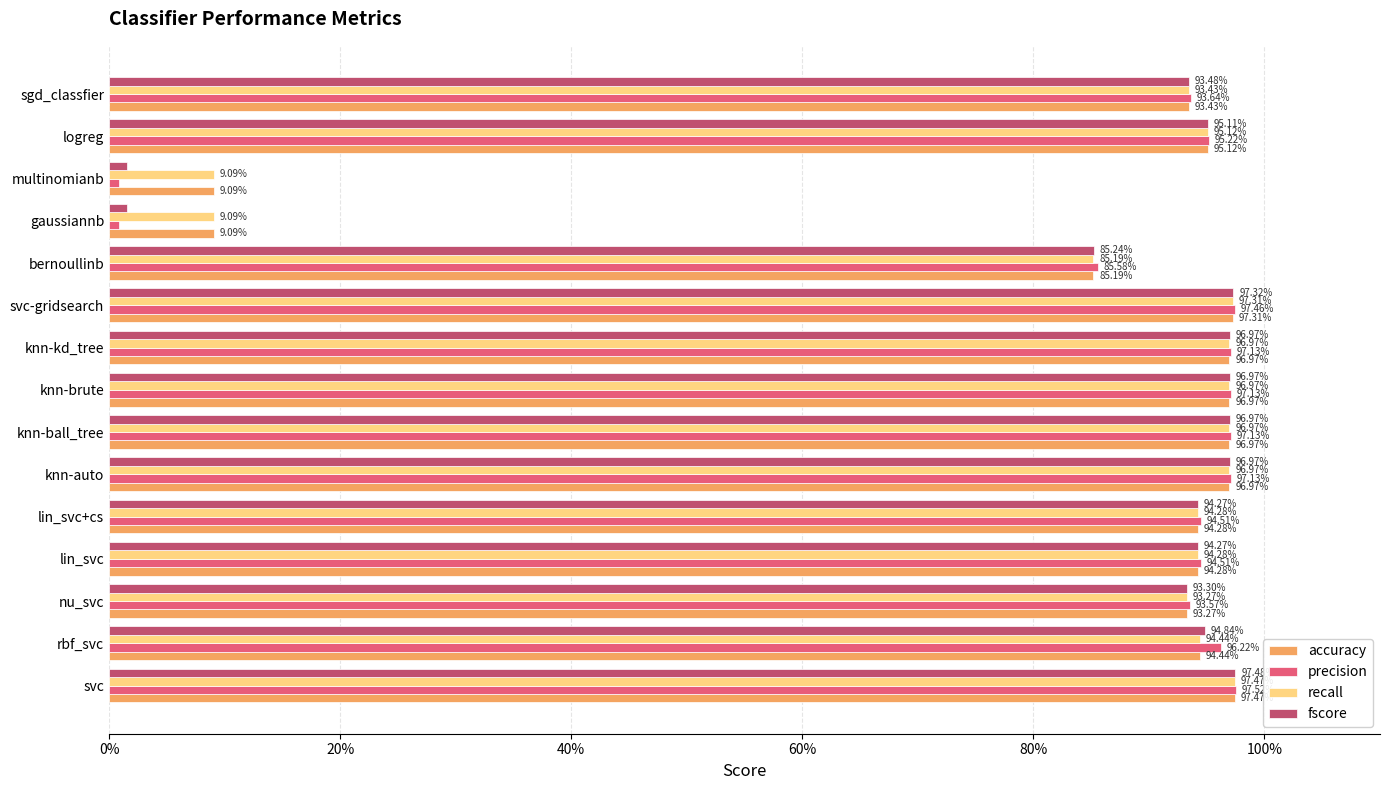

What is the sum of all fscore values?

12.4